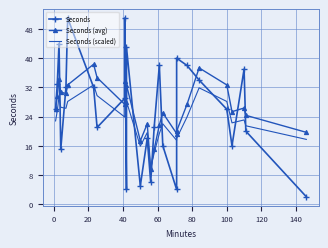

Which series ends up on top after the final intersection of Seconds (scaled) and Seconds?

Seconds (scaled)